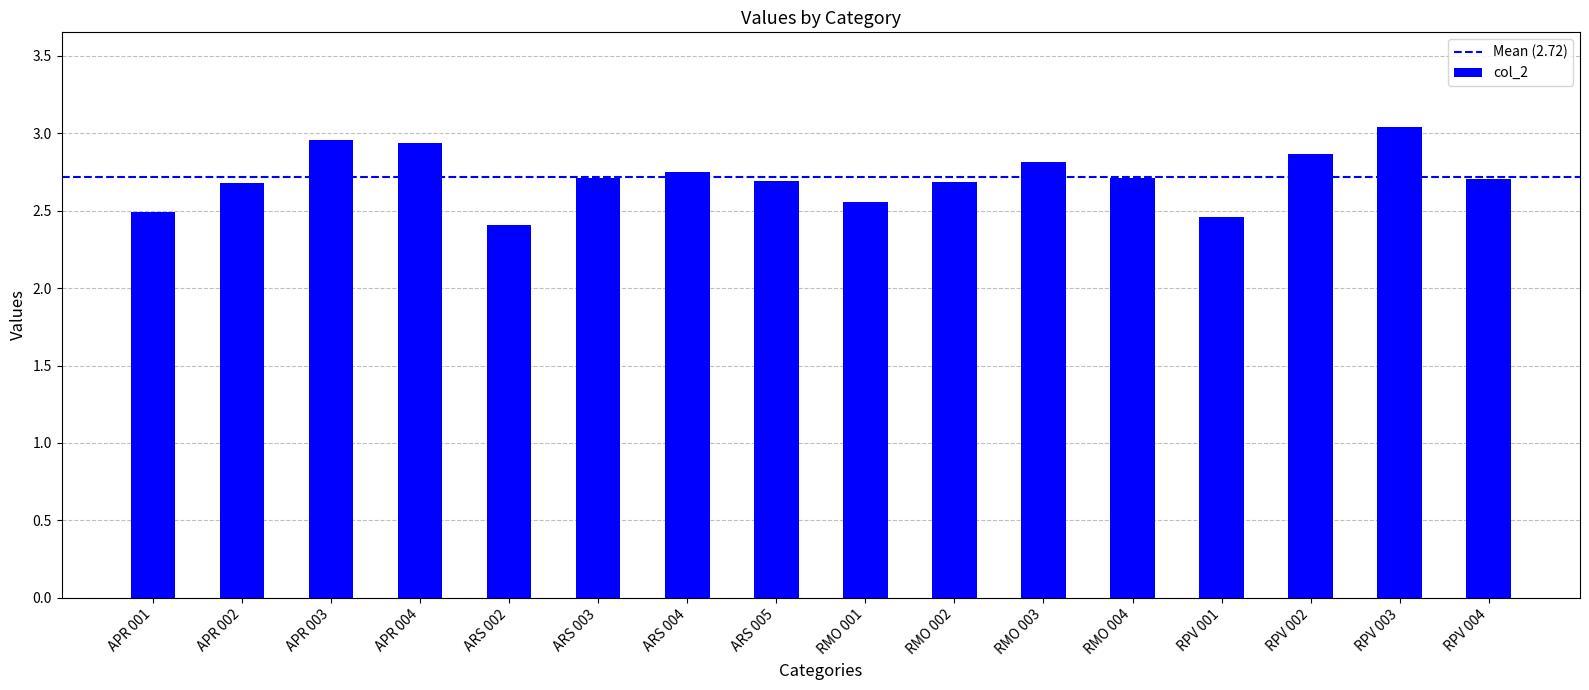

What is the label of the 4th bar from the right?

RPV 001